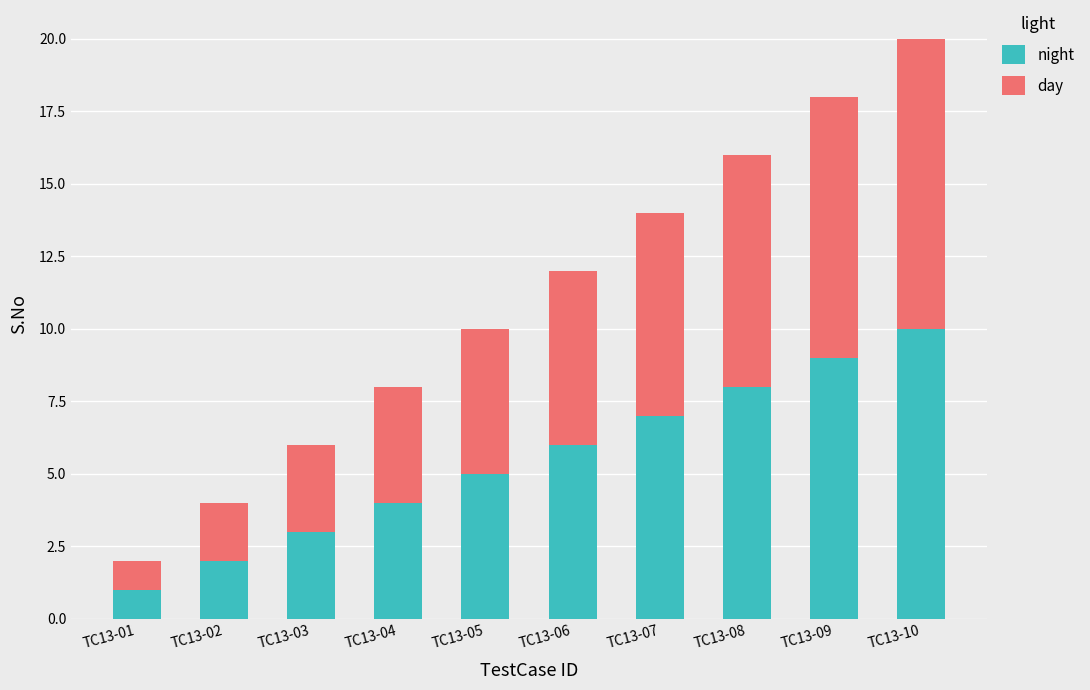

The night series shows 4 at TC13-04. True or false?

True